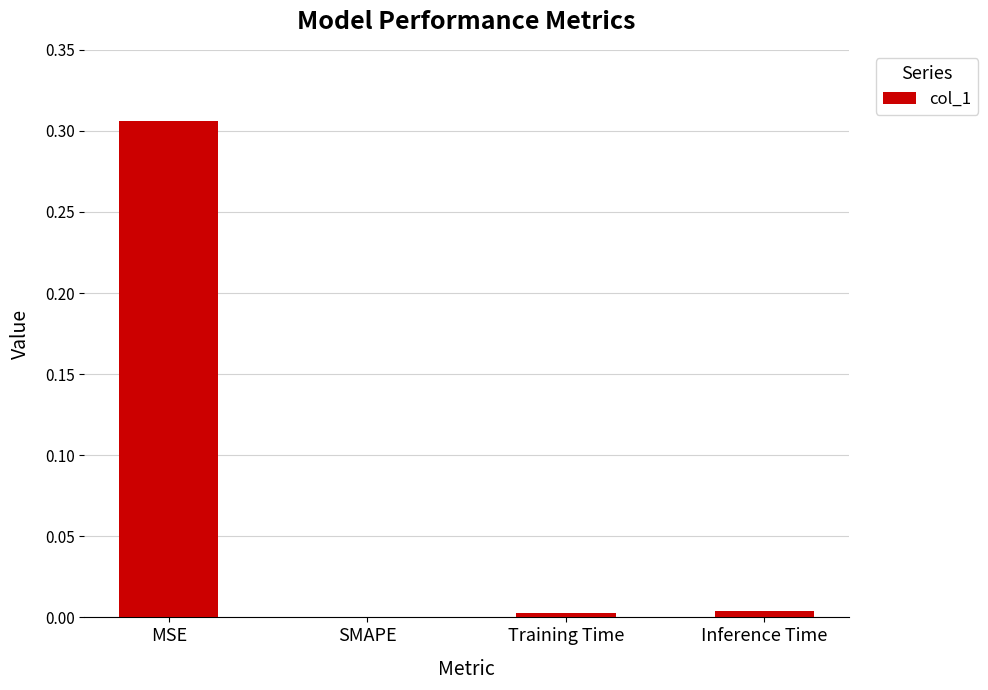

Between MSE and Training Time, which is larger?

MSE